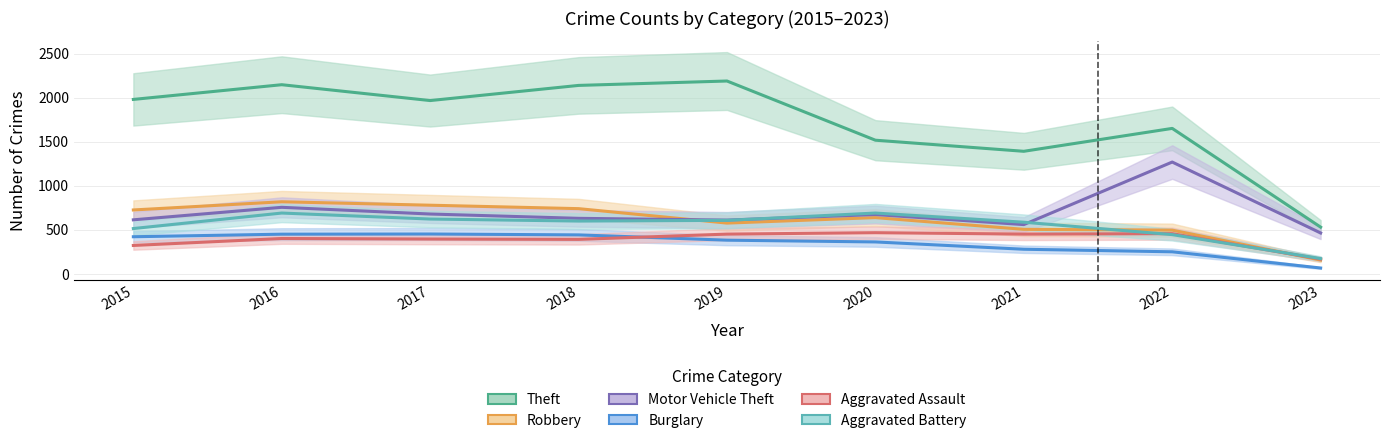

True or false: Burglary and Robbery intersect in this chart.

False